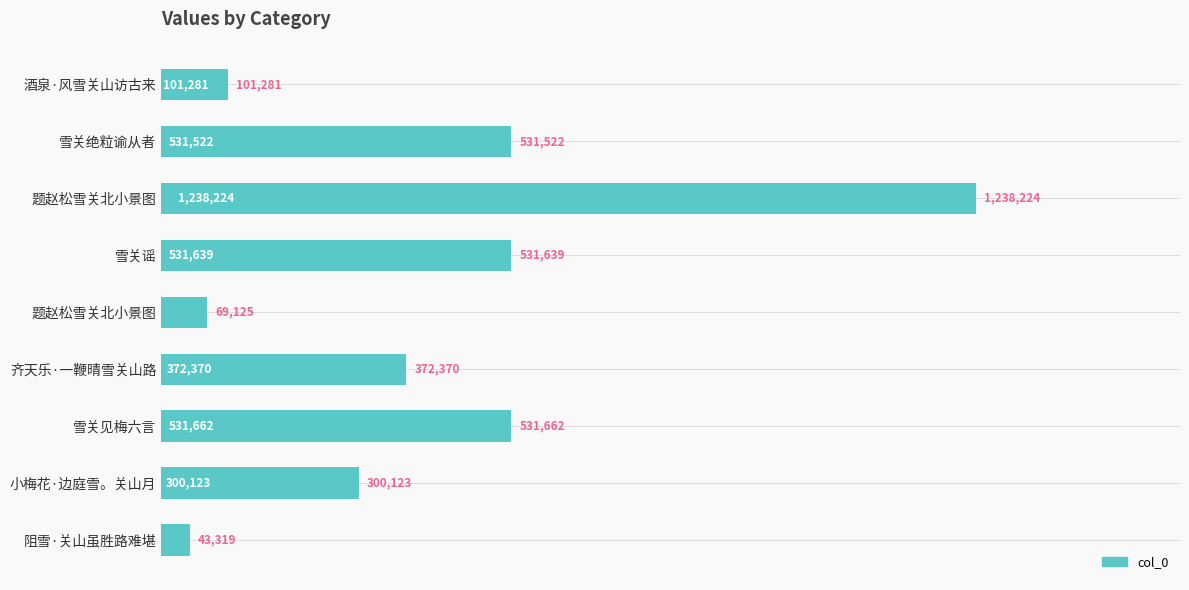

What is the difference between the second highest and second lowest values?

462537